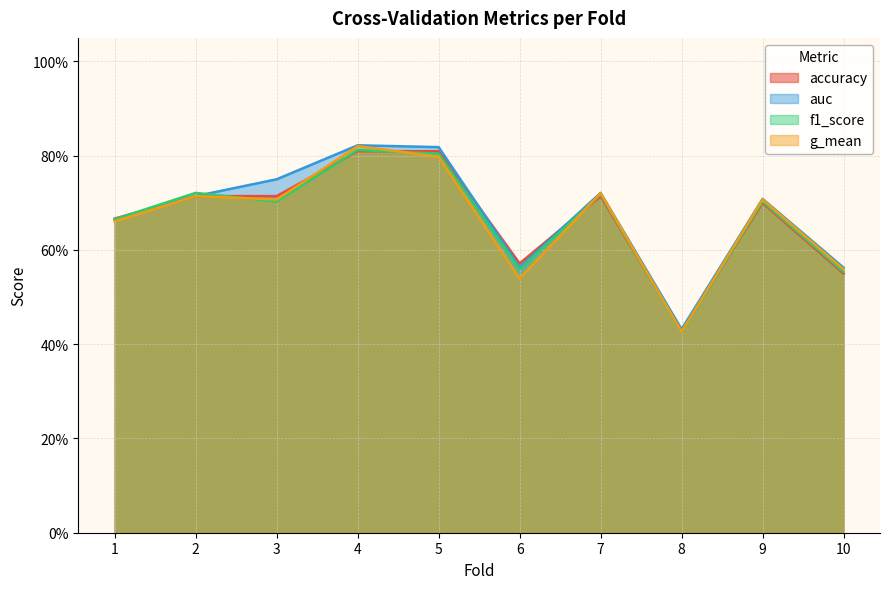

Which has a higher value, 1 or 7?

7